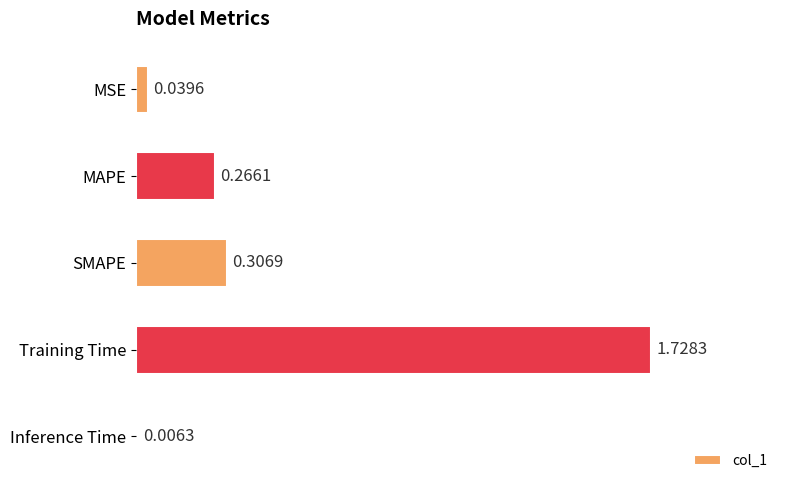

What is the sum of the values at MAPE and Training Time?

2.0